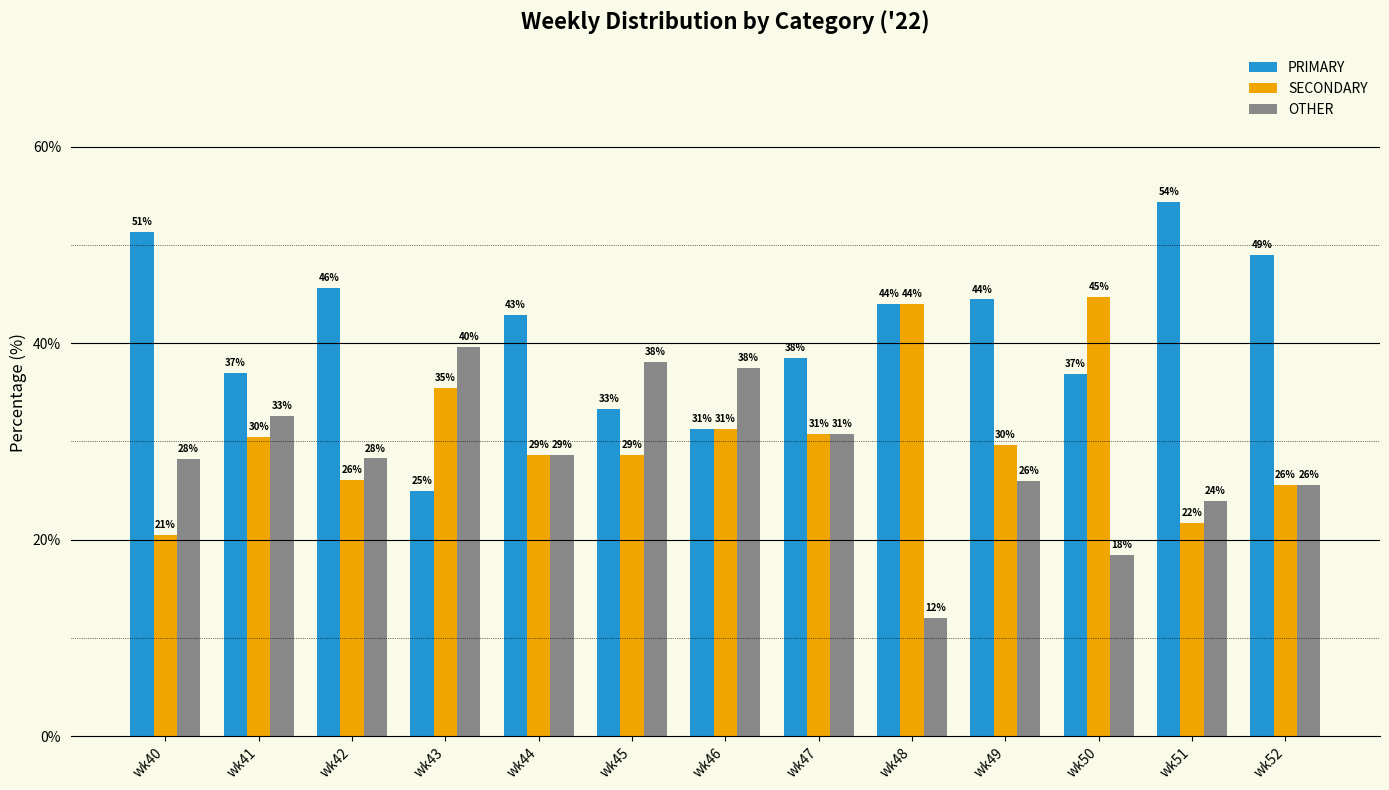

What is the minimum value for OTHER?

12.0